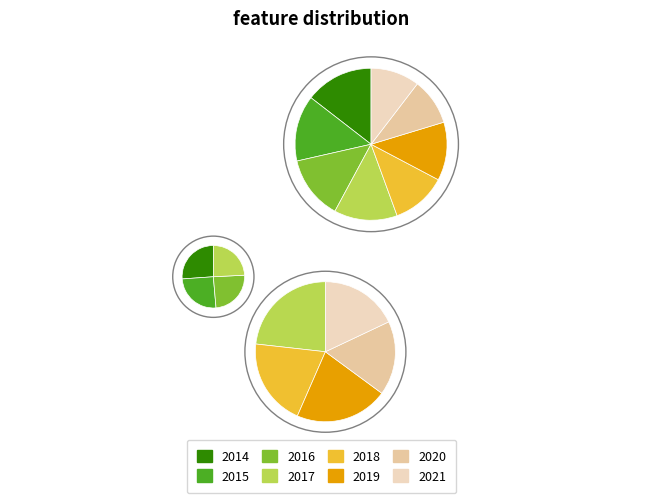

Does 2020 represent more than half of the total?

No